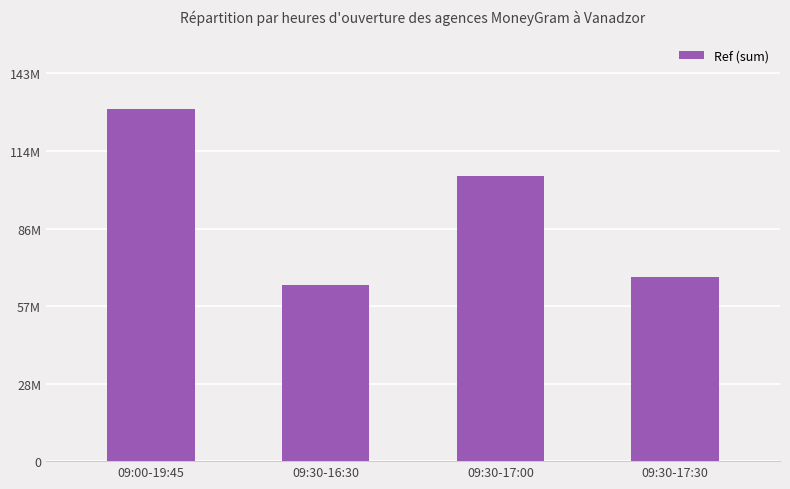

Where is the data nearest to the value 98020328?

09:30-17:00